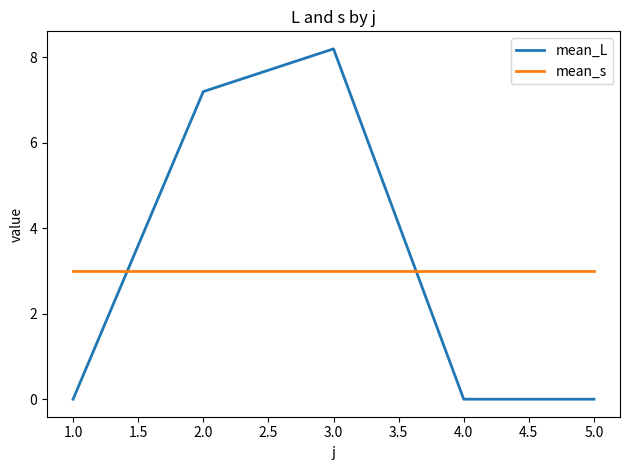

True or false: mean_L has more than 1 points higher than both neighbors.

False